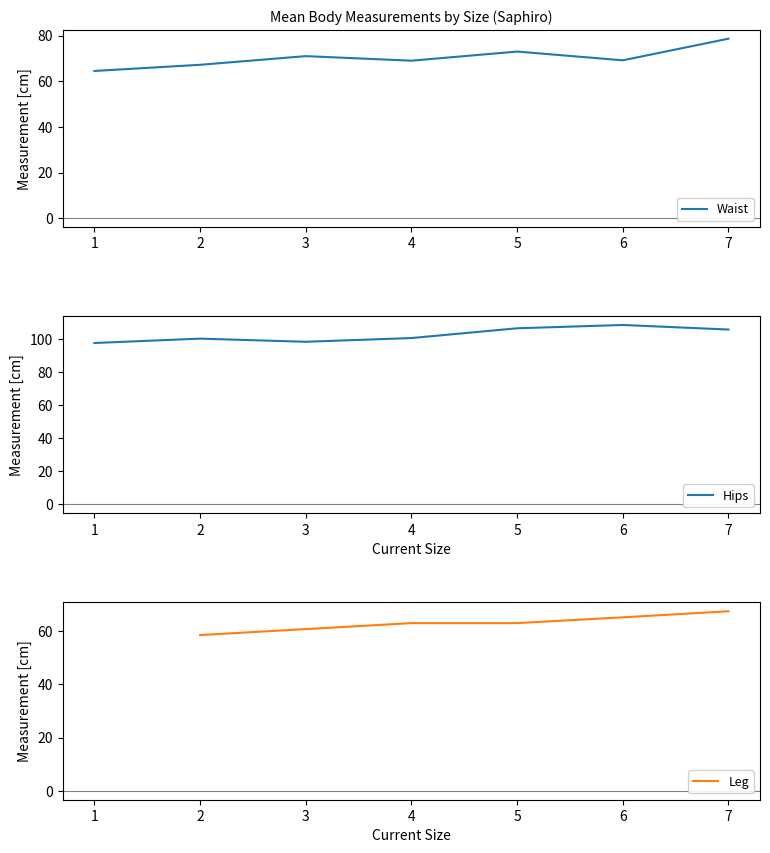

What is the highest value of the Waist series?

78.6